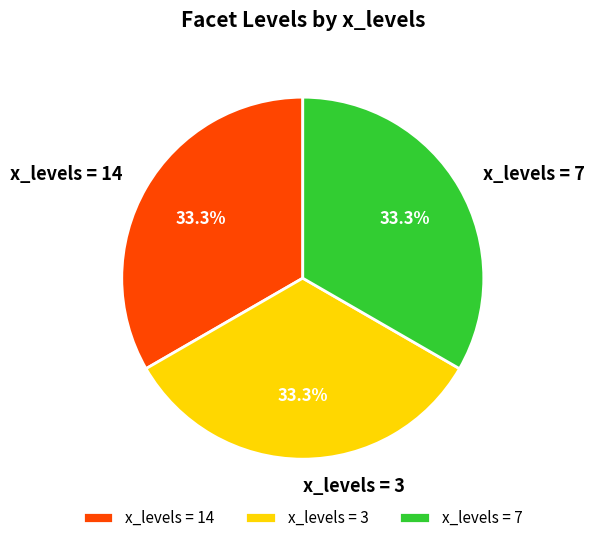

Combined, do x_levels = 14 and x_levels = 7 account for over 50%?

Yes